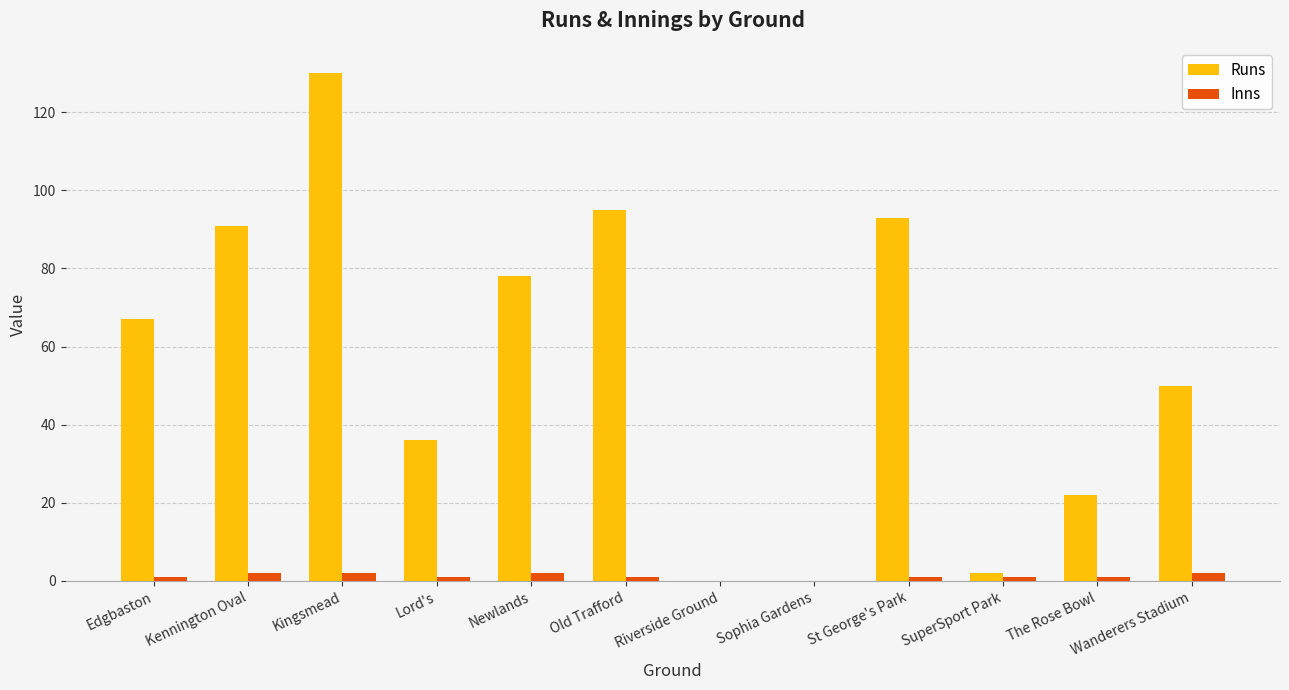

What are all the series names shown in the legend?

Runs, Inns